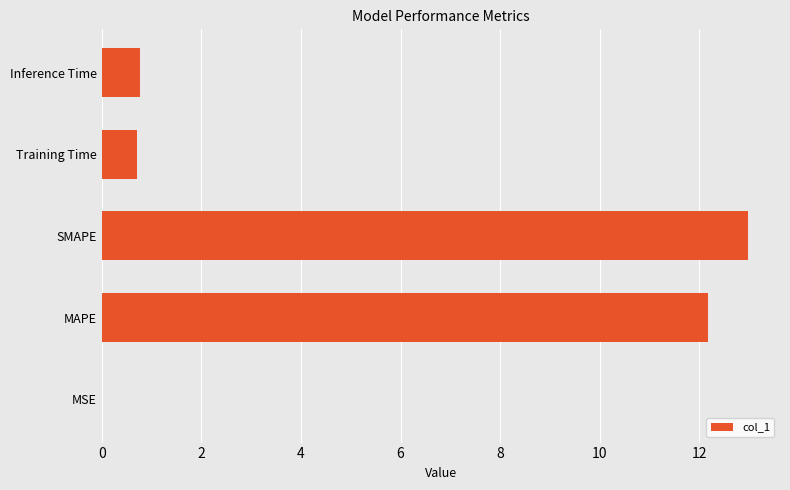

What is the sum of all values?

26.6